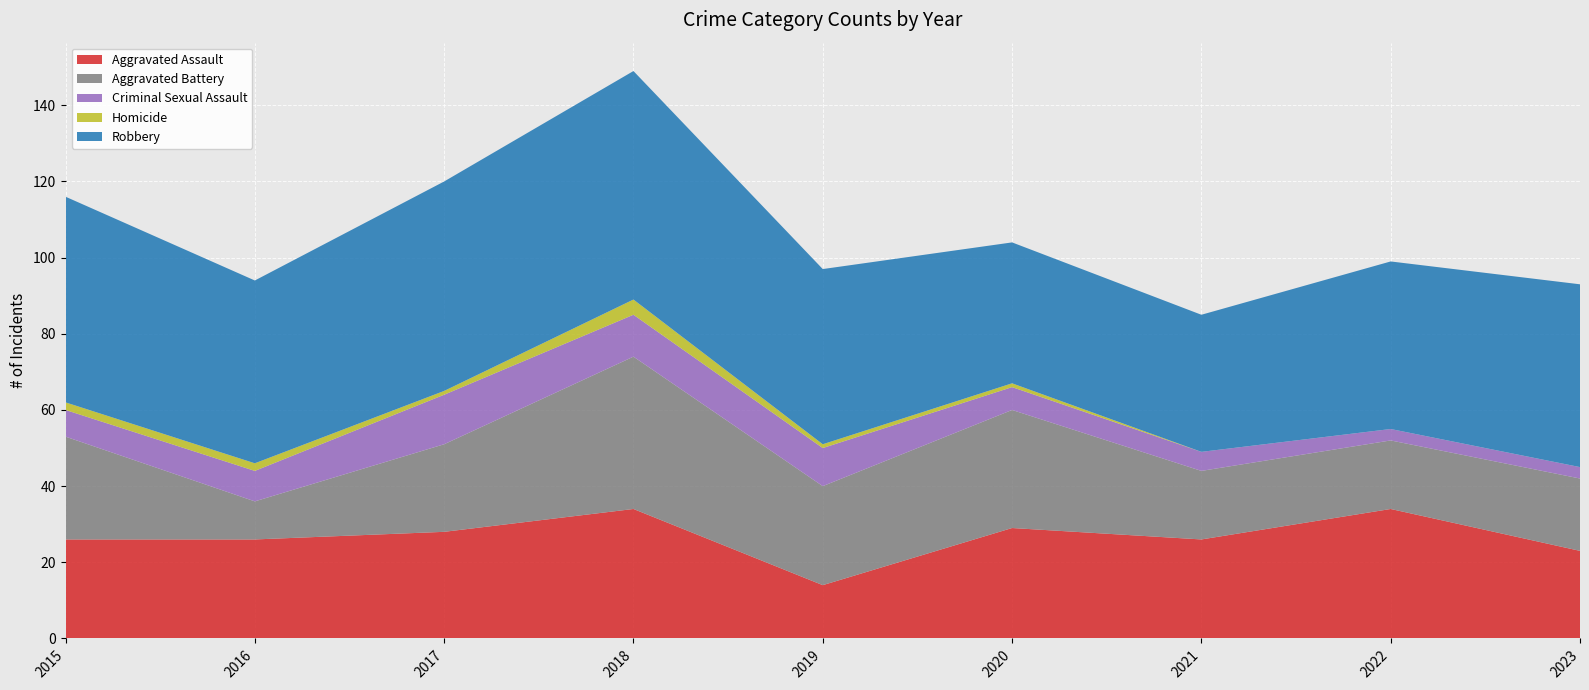

Reading left to right, transcribe all the data shown in this chart.

Aggravated Assault: 26	26	28	34	14	29	26	34	23
Aggravated Battery: 27	10	23	40	26	31	18	18	19
Criminal Sexual Assault: 7	8	13	11	10	6	5	3	3
Homicide: 2	2	1	4	1	1	0	0	0
Robbery: 54	48	55	60	46	37	36	44	48